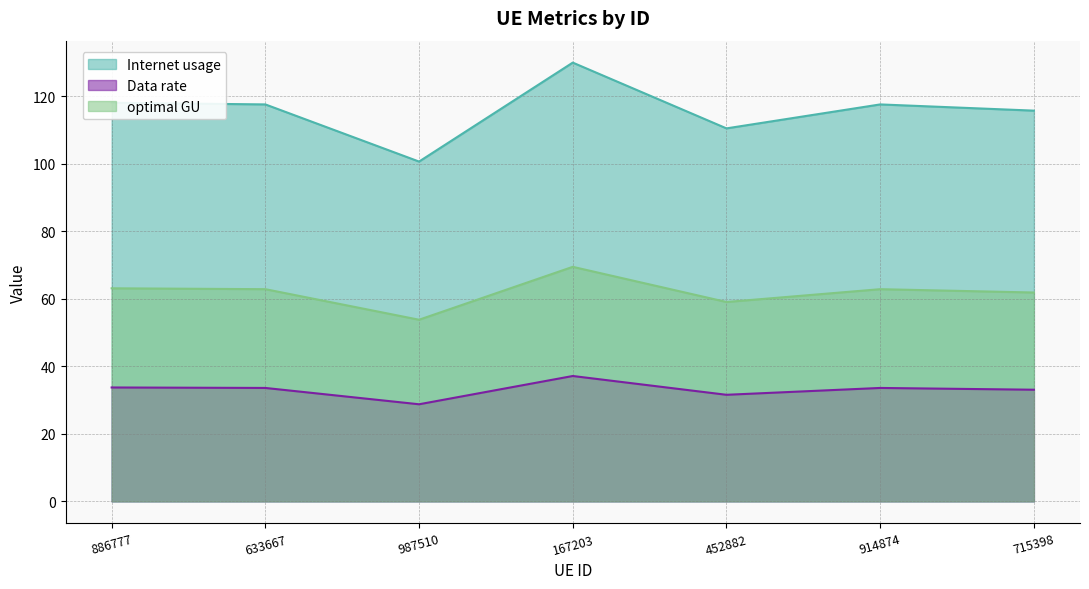

What is the sum of all Data rate values?

231.3